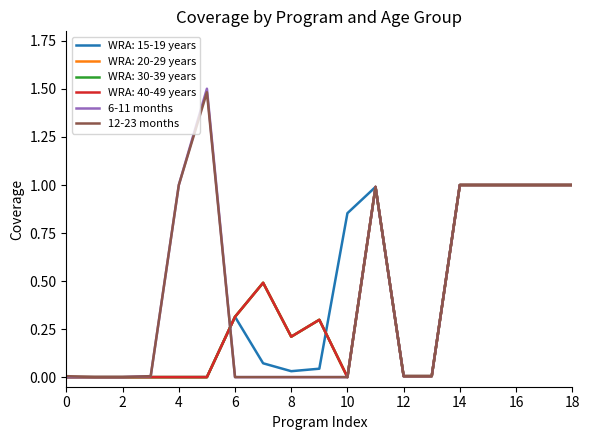

Does the chart display data point markers on the line(s)?

No